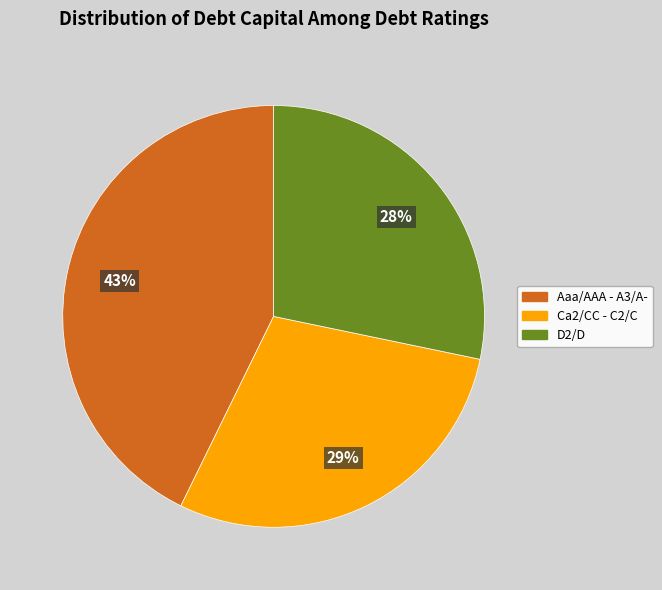

Combined, do Aaa/AAA - A3/A- and Ca2/CC - C2/C account for over 50%?

Yes